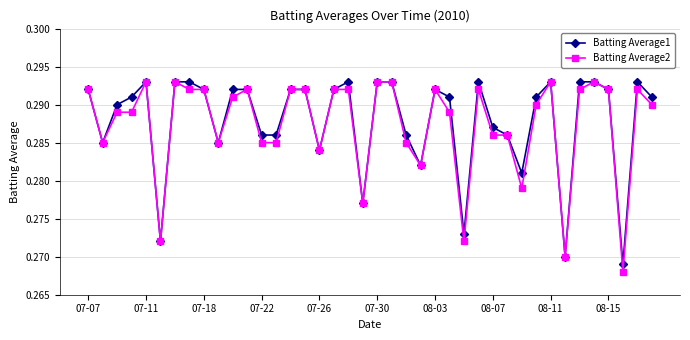

How many Batting Average1 values are between 0 and 1?

40